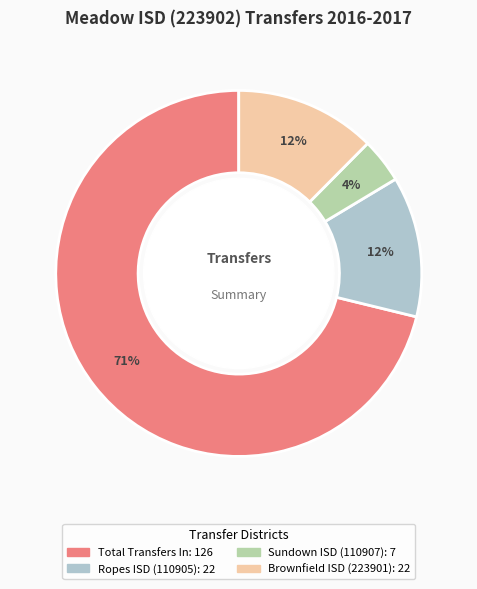

Does any single category account for the majority?

Yes